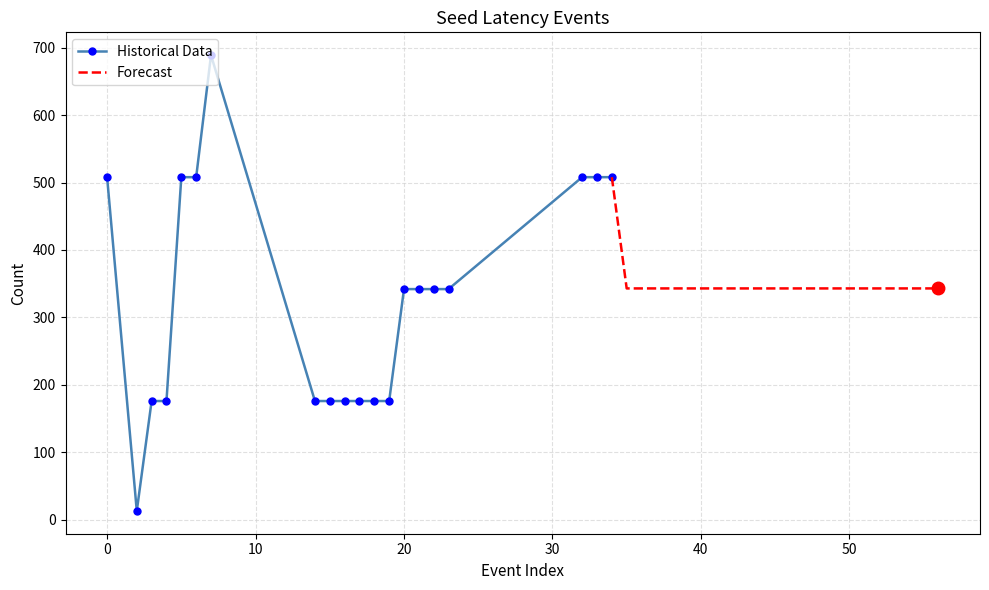

Is this an area chart (filled region under the line)?

No